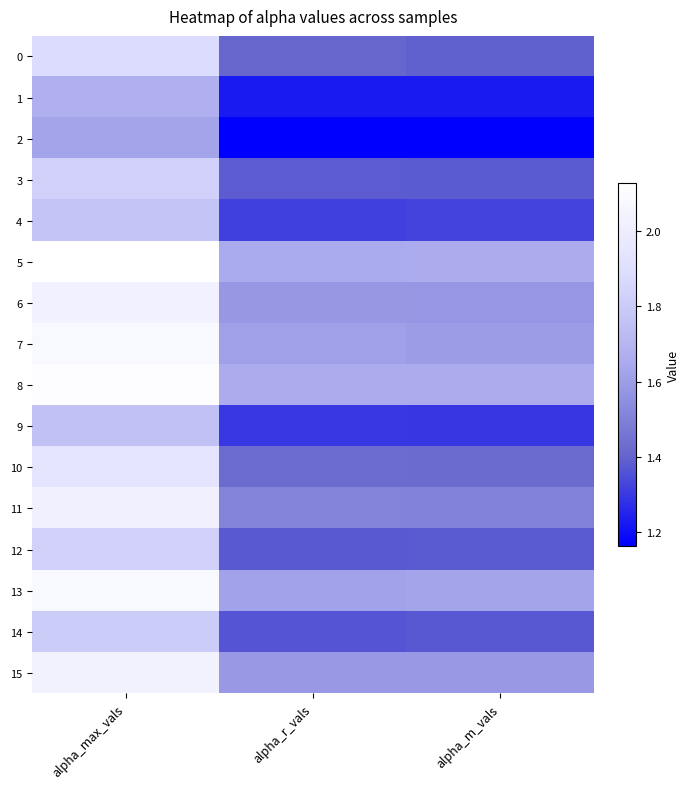

Which has a higher value, alpha_max_vals or alpha_m_vals?

alpha_max_vals